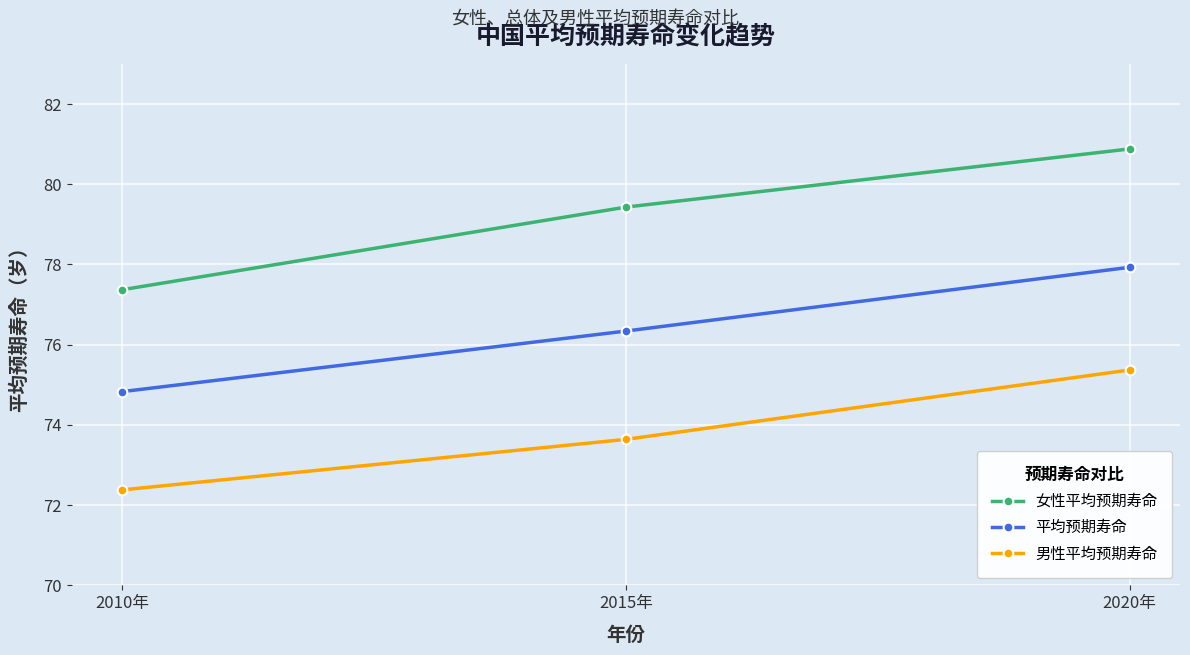

Is the value of 女性平均预期寿命 at 2010年 greater than the value of 男性平均预期寿命 at 2015年?

Yes